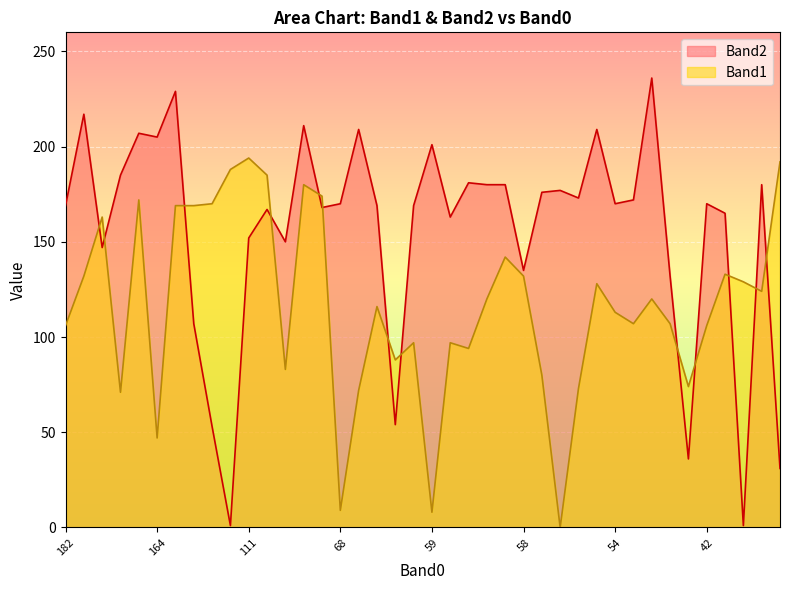

At which category is the sum across all series the highest?

15